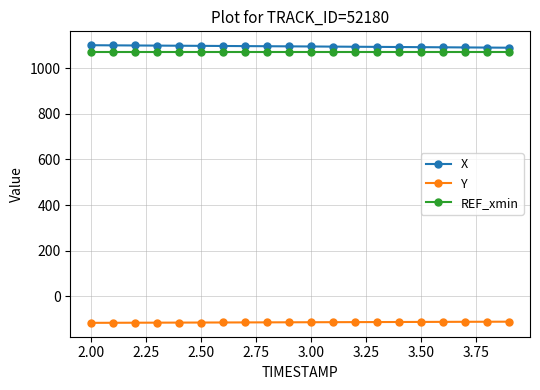

What is the difference between the maximum and minimum values in the Y series?

5.1